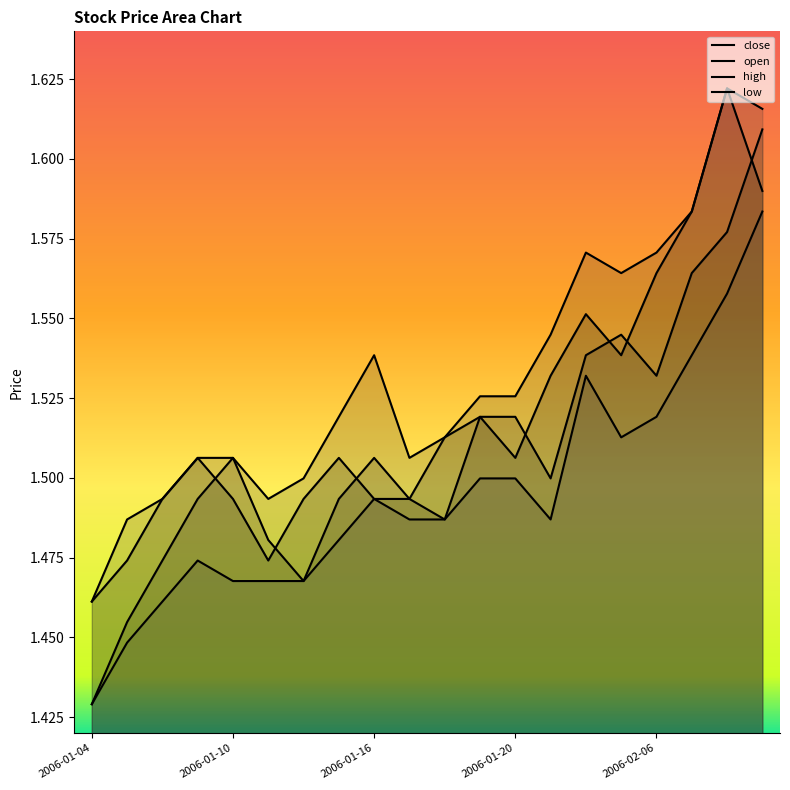

True or false: open has a value of 1.0 at 14.

False